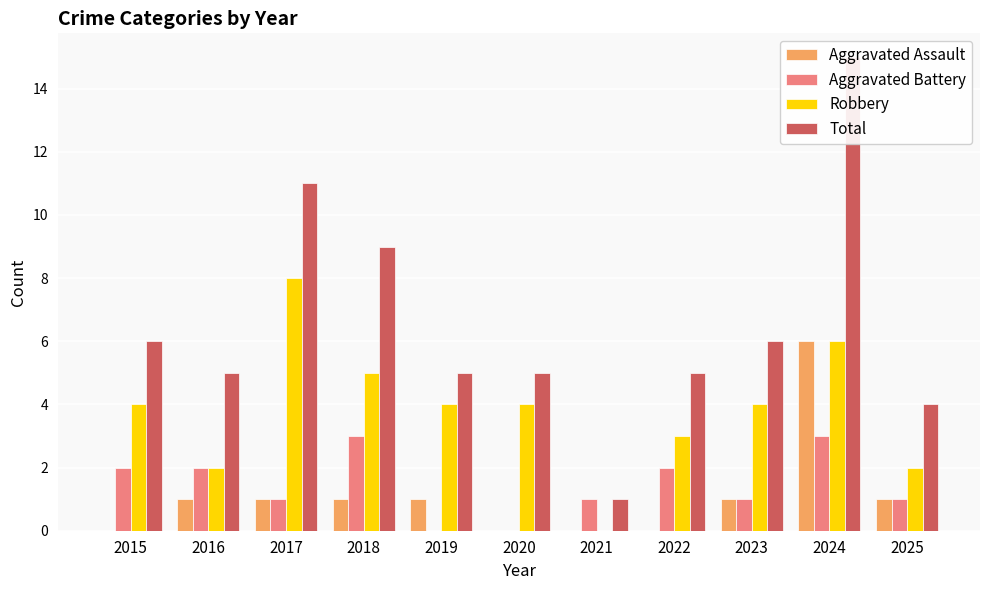

Reading right to left, what are all the values shown in this chart?

Aggravated Assault: 1	6	1	0	0	0	1	1	1	1	0
Aggravated Battery: 1	3	1	2	1	0	0	3	1	2	2
Robbery: 2	6	4	3	0	4	4	5	8	2	4
Total: 4	15	6	5	1	5	5	9	11	5	6